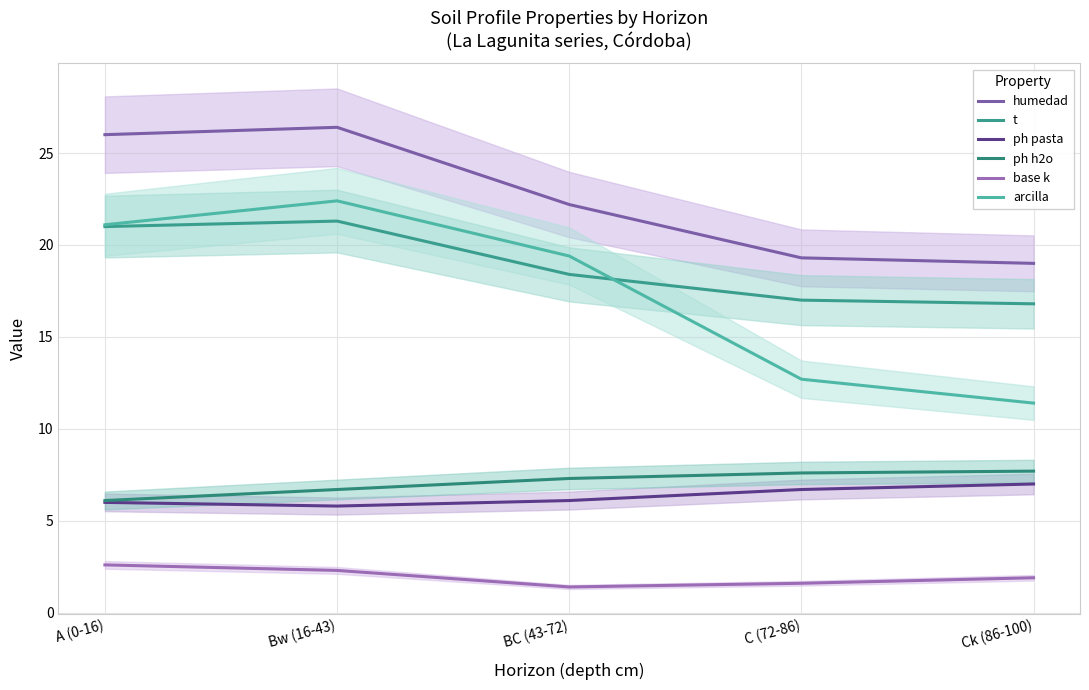

How many lines are shown in the chart?

6